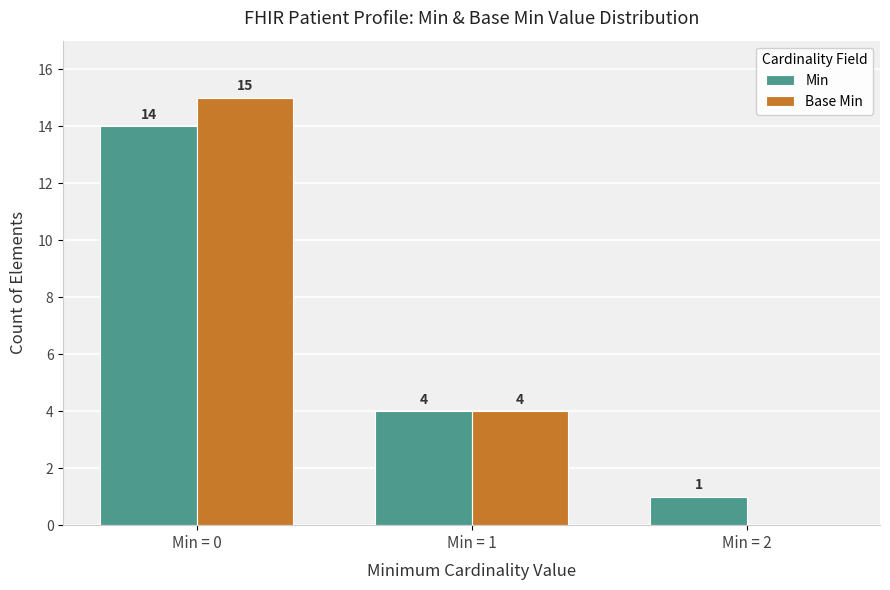

Where is Min nearest to the value 7?

Min = 1